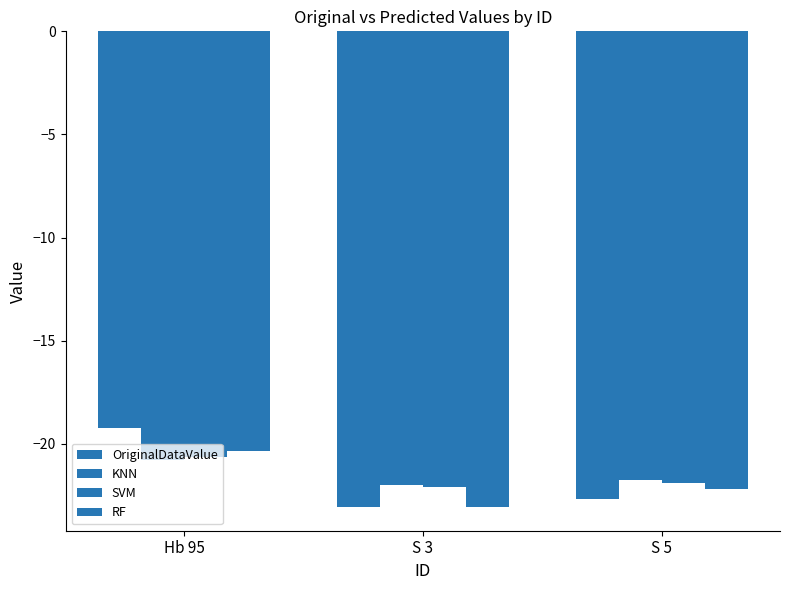

Rank the categories by KNN value from highest to lowest.

Hb 95, S 5, S 3